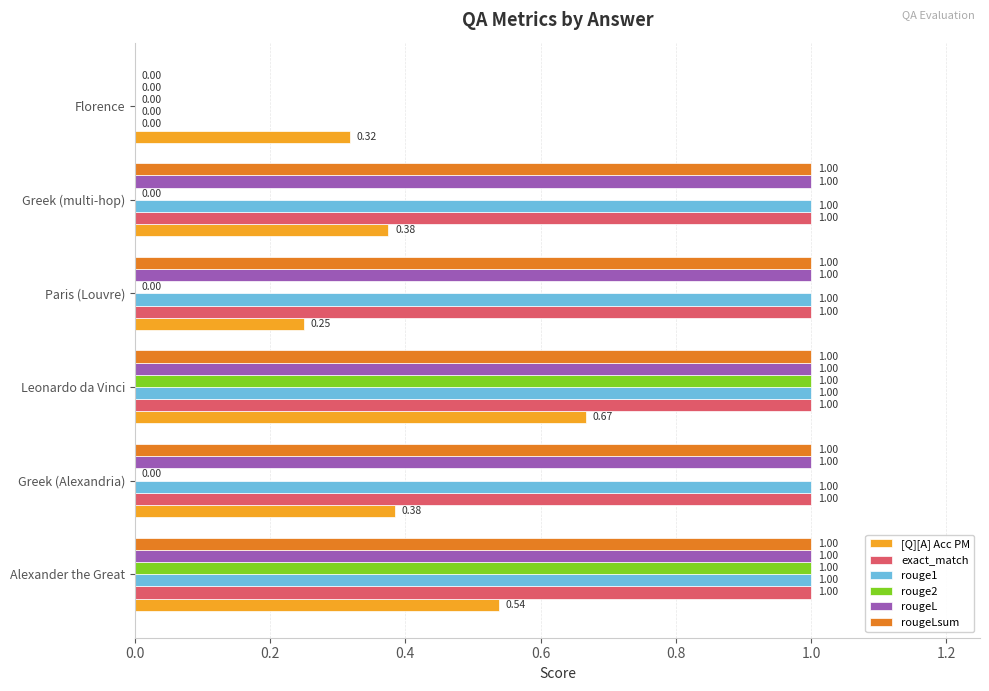

Which series changed the most between Alexander the Great and Paris (Louvre)?

rouge2